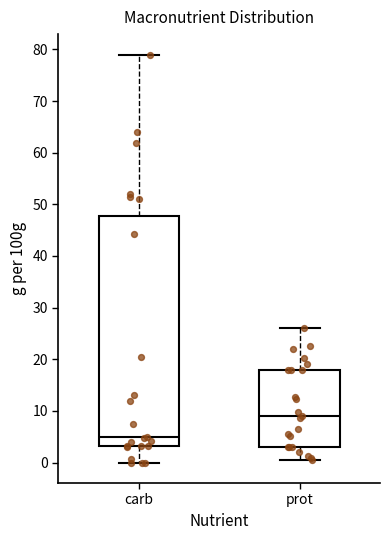

Where is the upper edge of the box for prot on the y-axis? The values are not printed on the chart, so give them approximately, as read against the axis.

18